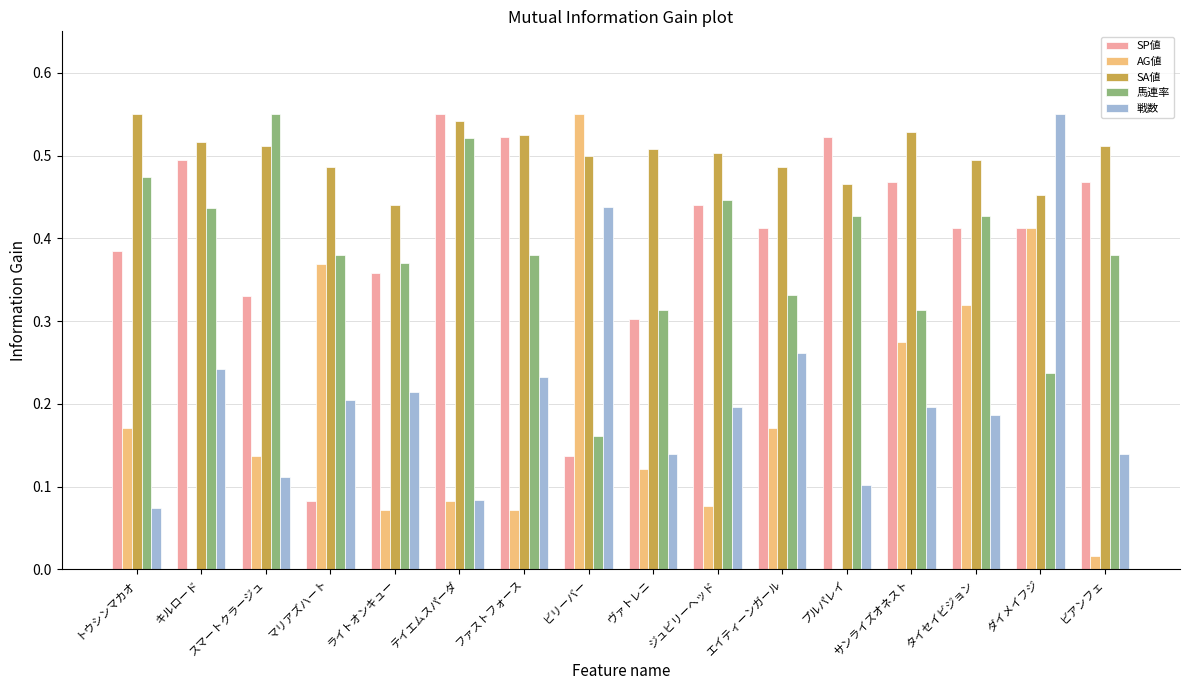

At which category is the sum across all series the highest?

ダイメイフジ